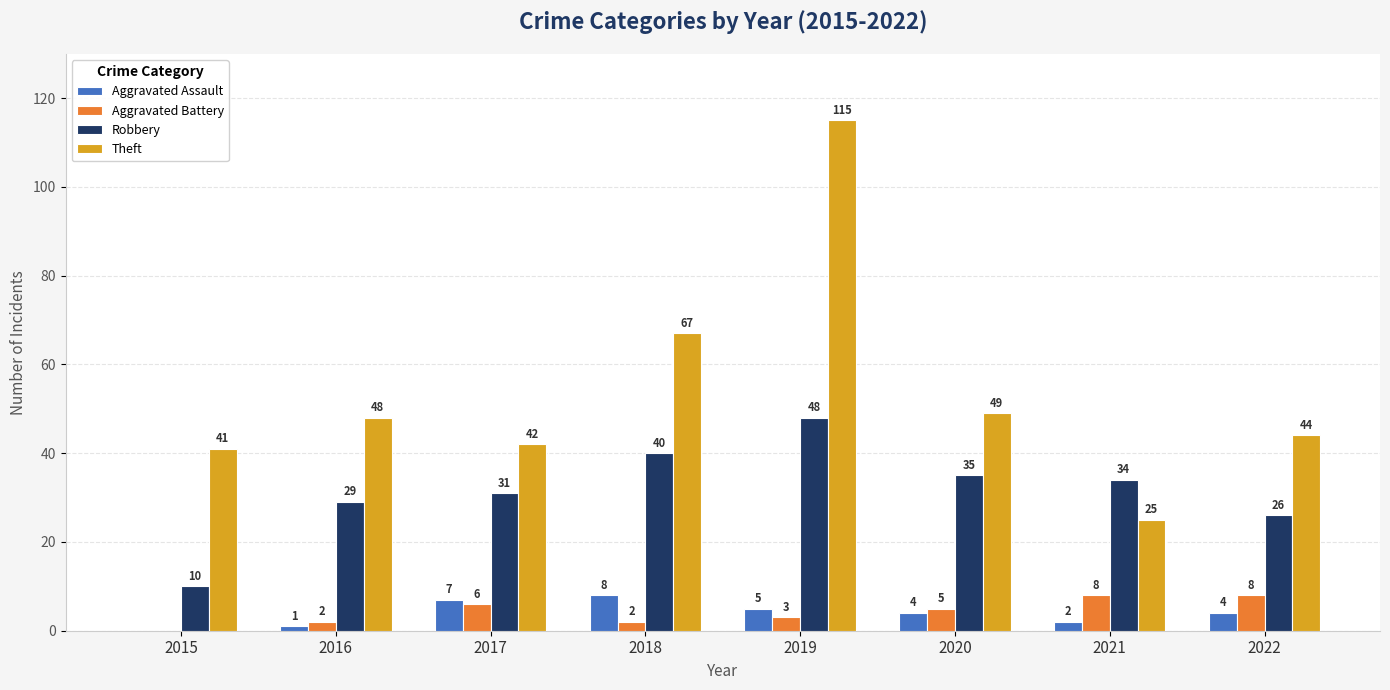

What is the sum of all Aggravated Battery values?

34